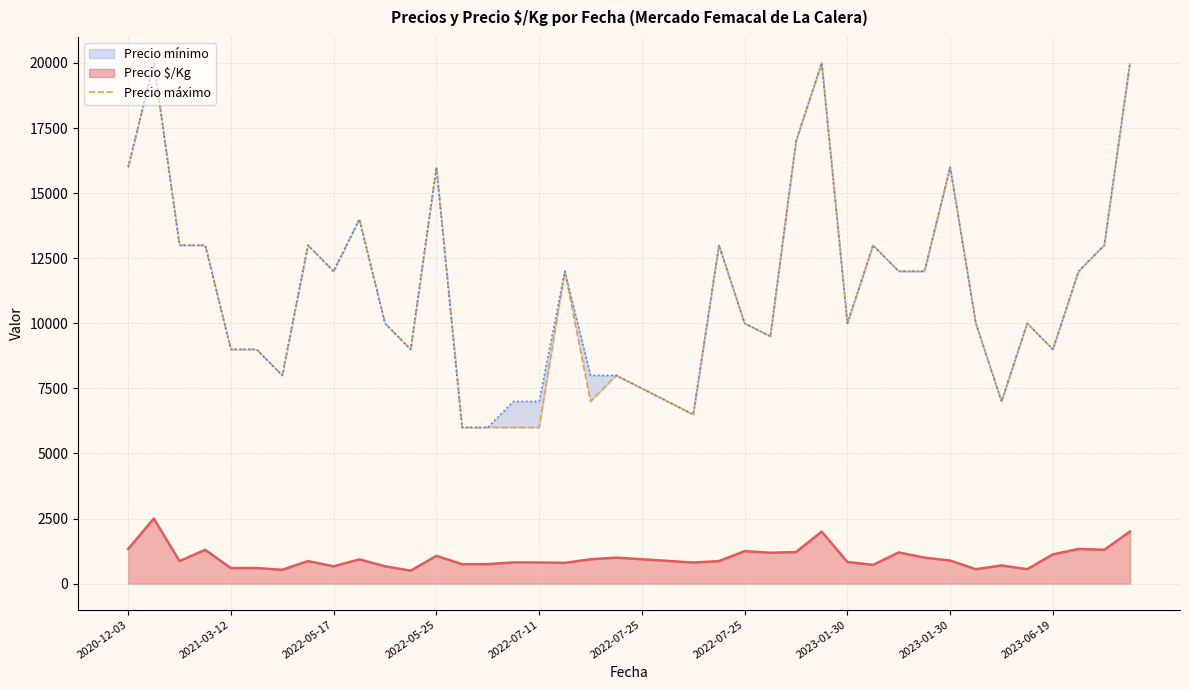

Does the chart have visible grid lines?

Yes